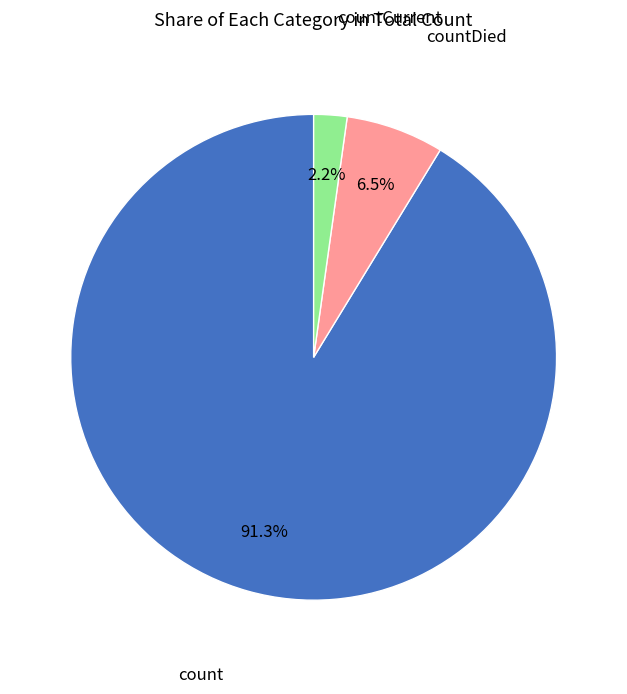

Is there any slice that represents more than half of the pie?

Yes